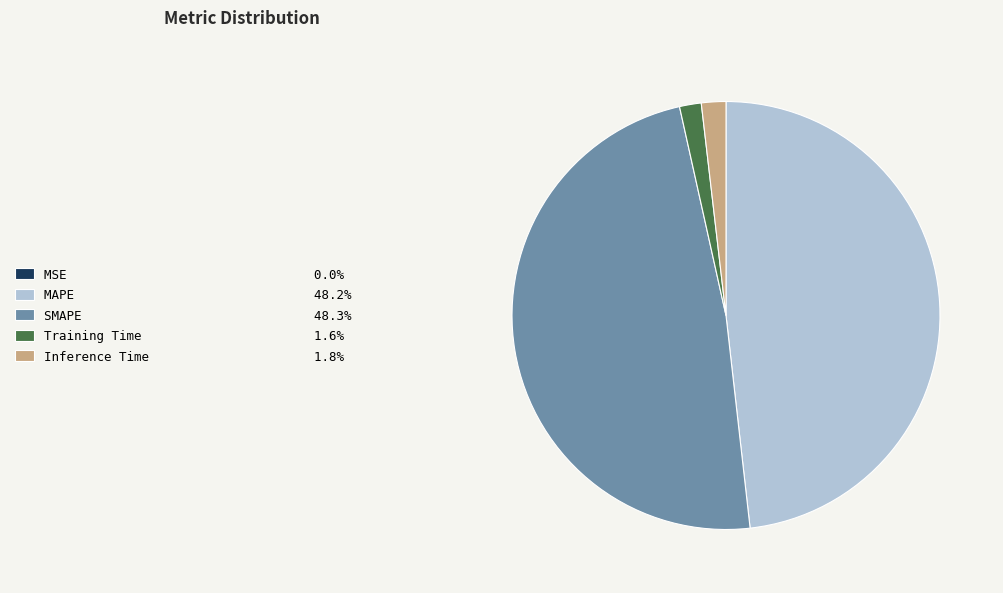

Which has a higher value, MAPE or Training Time?

MAPE